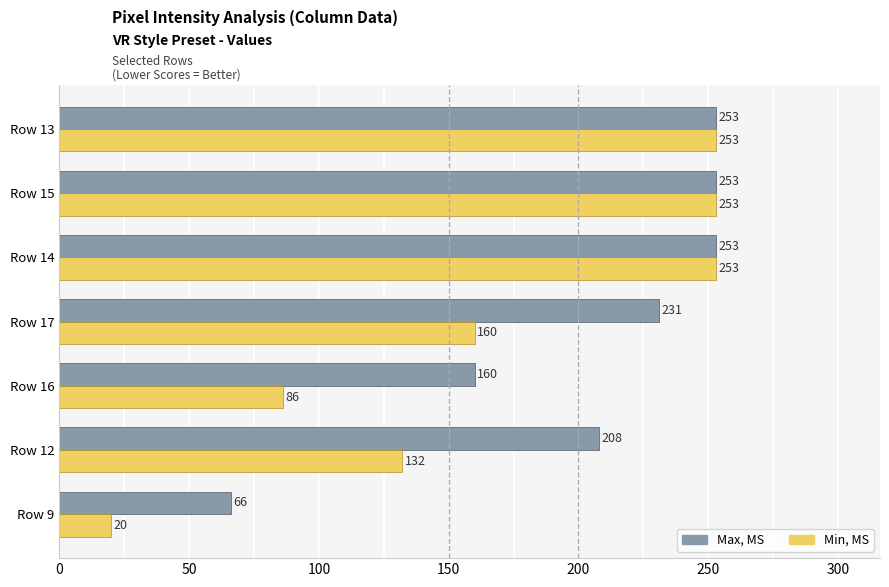

What is the total value across all series at Row 14?

506